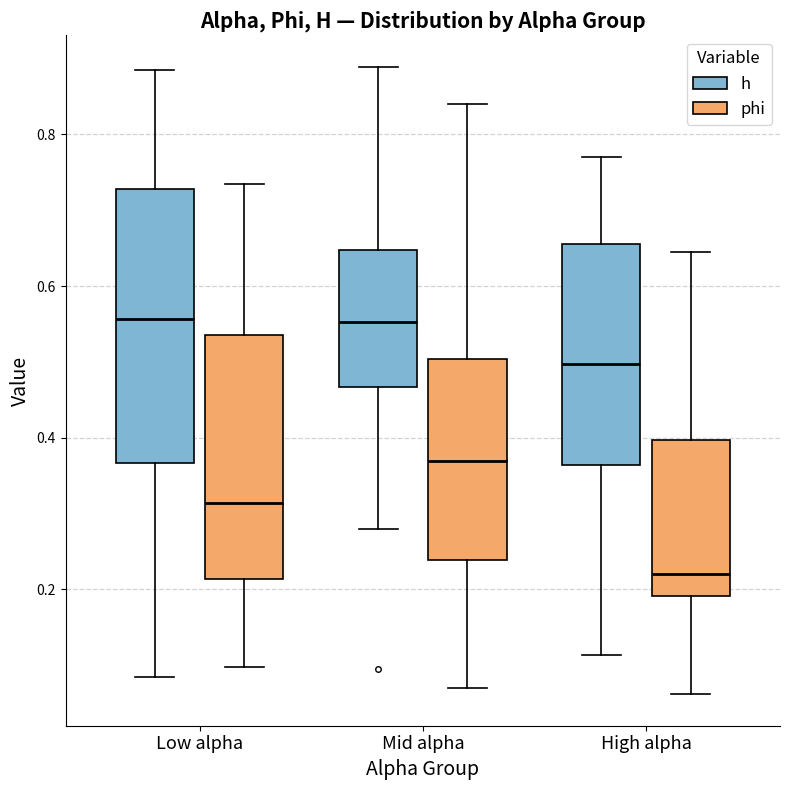

Where is the lower edge of the box for High alpha (h) on the y-axis? The values are not printed on the chart, so give them approximately, as read against the axis.

0.36